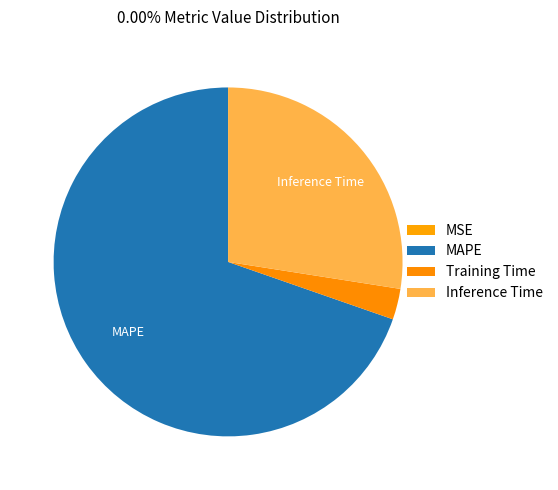

True or false: Inference Time accounts for 27% of the total.

True